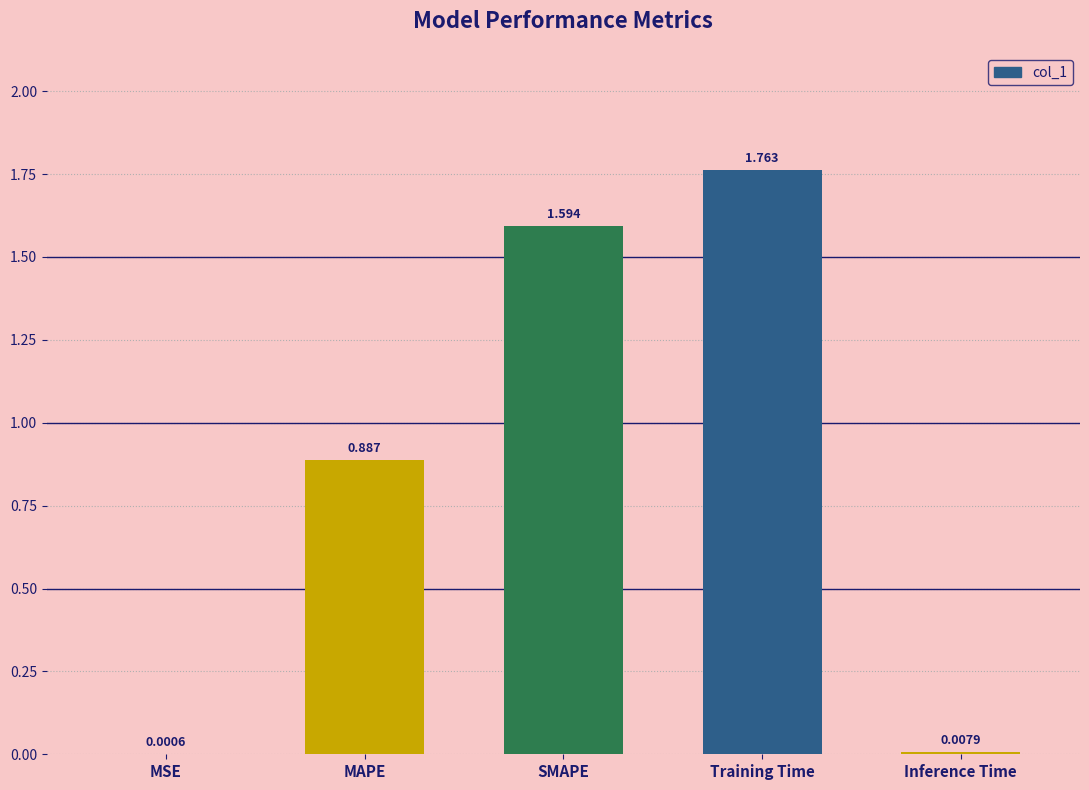

At which category does the chart reach its peak across all series?

Training Time